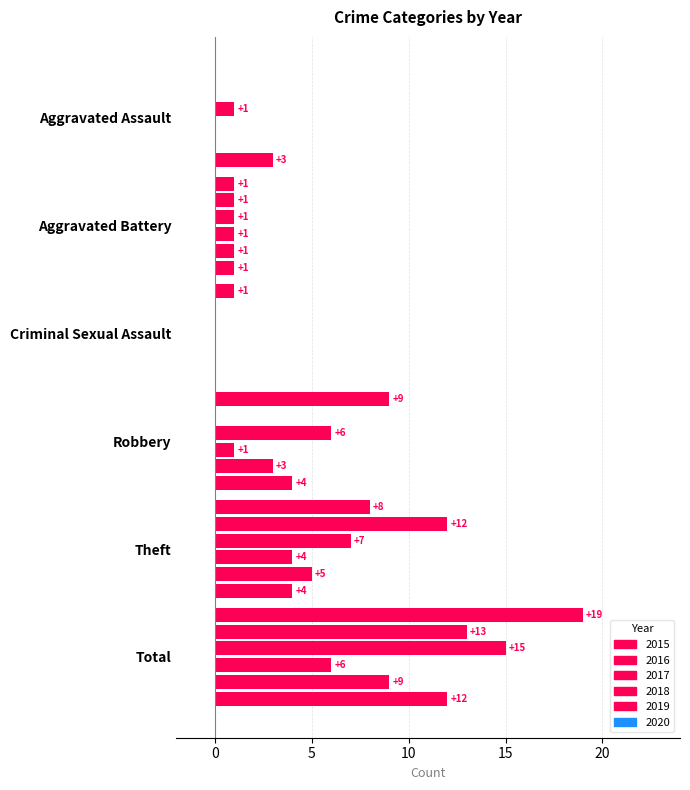

How many distinct data groups are displayed?

6